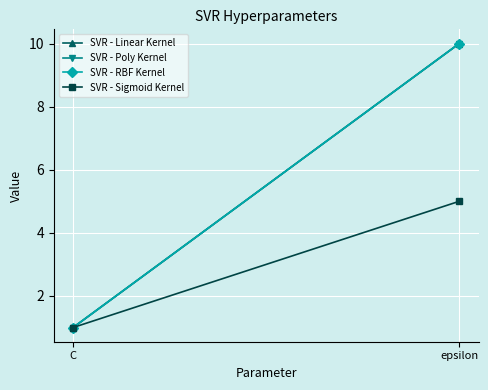

Which category has the lowest value across all series?

C